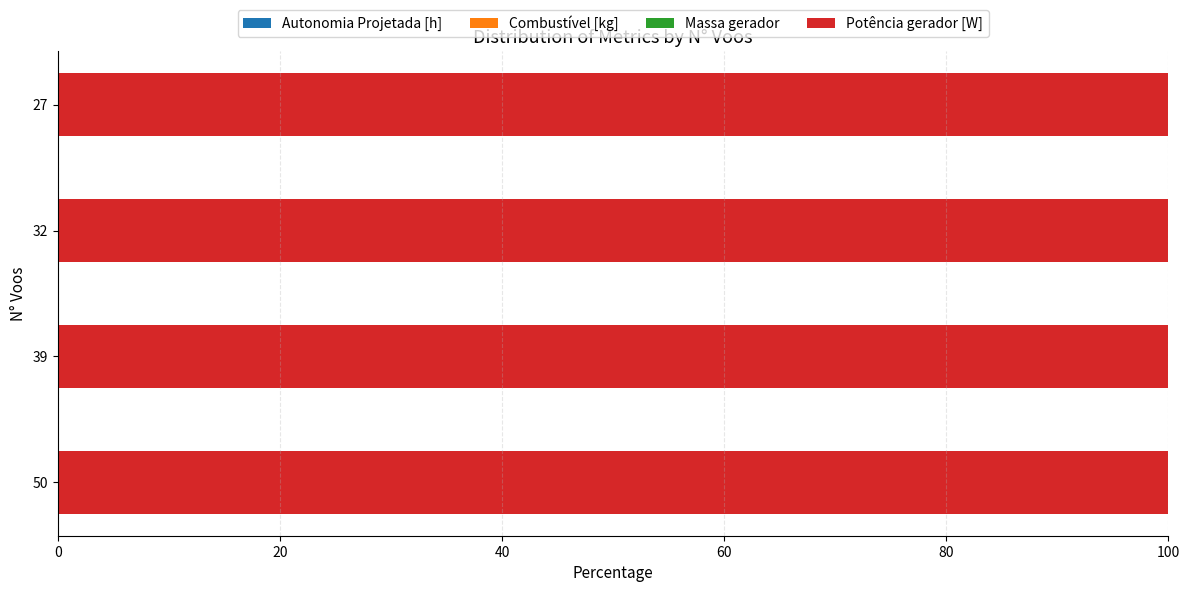

Rank the series by their maximum value, from lowest to highest.

Autonomia Projetada [h], Combustível [kg], Massa gerador, Potência gerador [W]